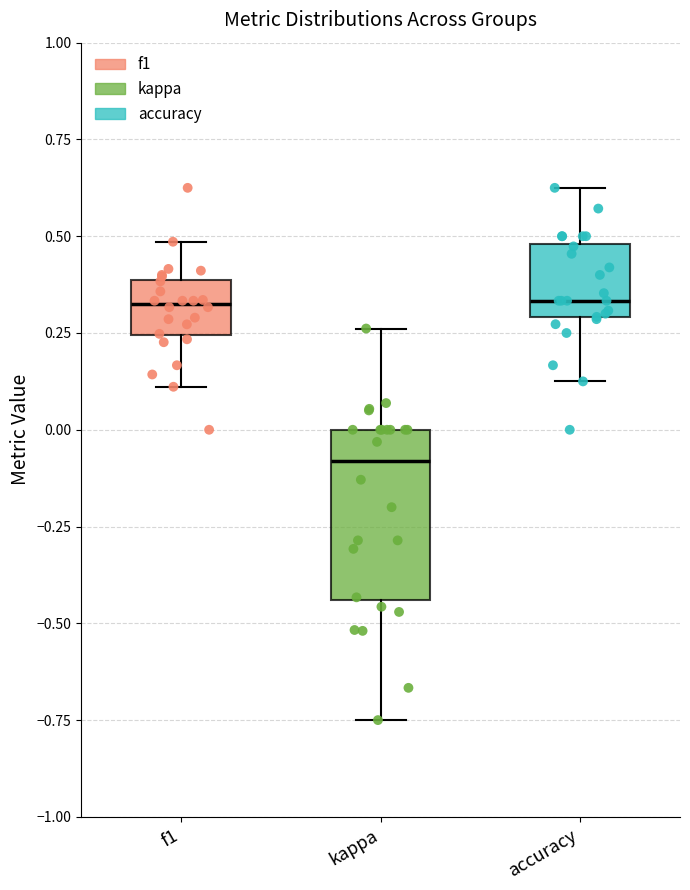

Reading left to right, transcribe this box plot: for each box, give where its median line is, the range the box spans, and where its two whiskers end, as read against the y-axis. The values are not printed on the chart, so give them approximately, as read against the axis.

f1: median 0.35, box 0.25 to 0.40, whiskers 0.10 to 0.50
kappa: median -0.10, box -0.45 to 0.00, whiskers -0.75 to 0.25
accuracy: median 0.35, box 0.30 to 0.50, whiskers 0.15 to 0.65